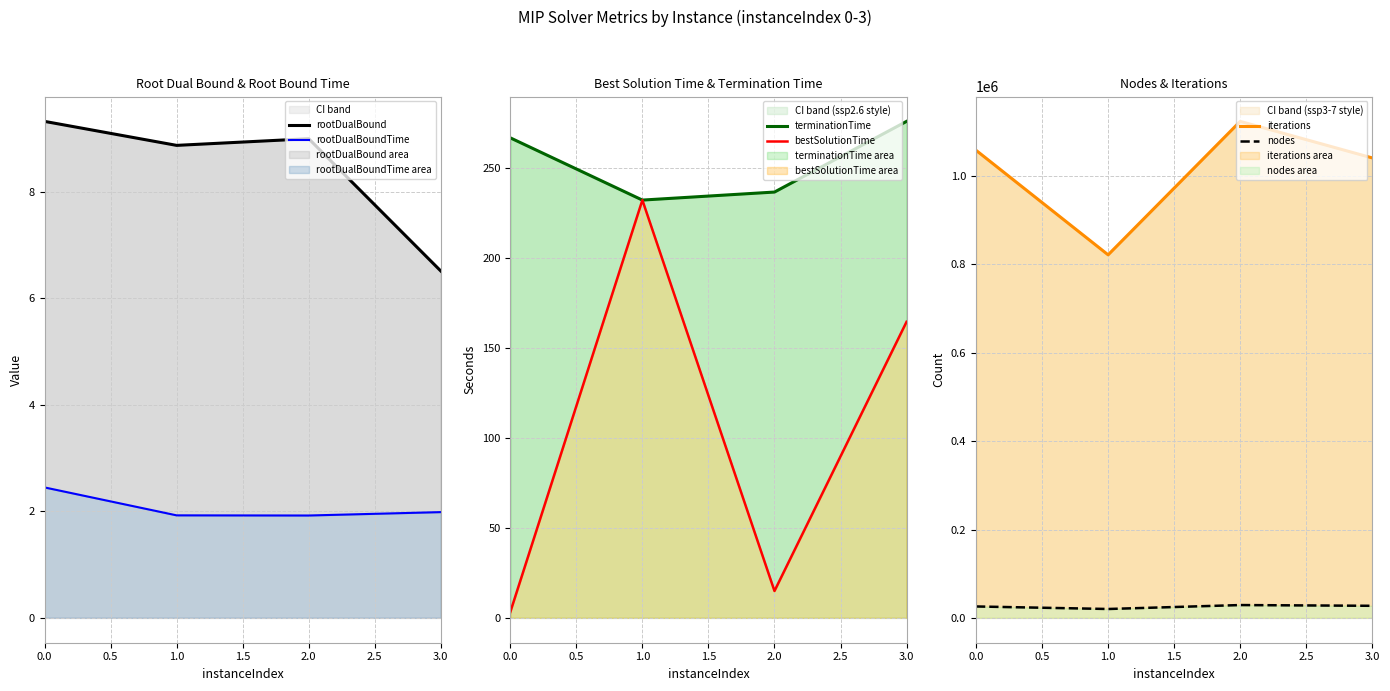

Does the chart have visible grid lines?

Yes